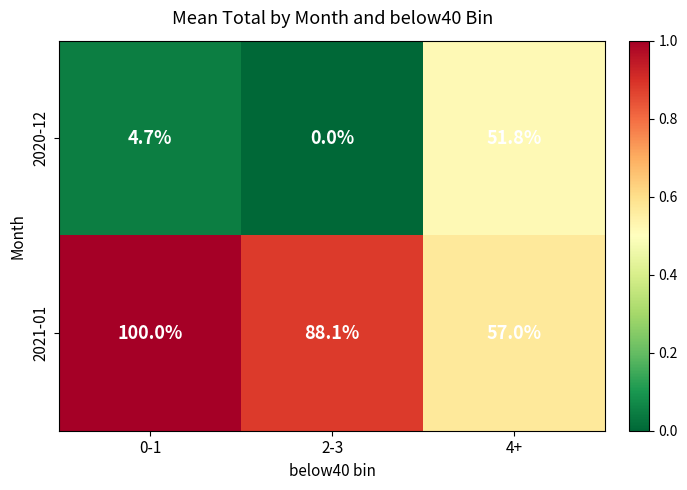

Which series has the largest range (max minus min)?

2020-12